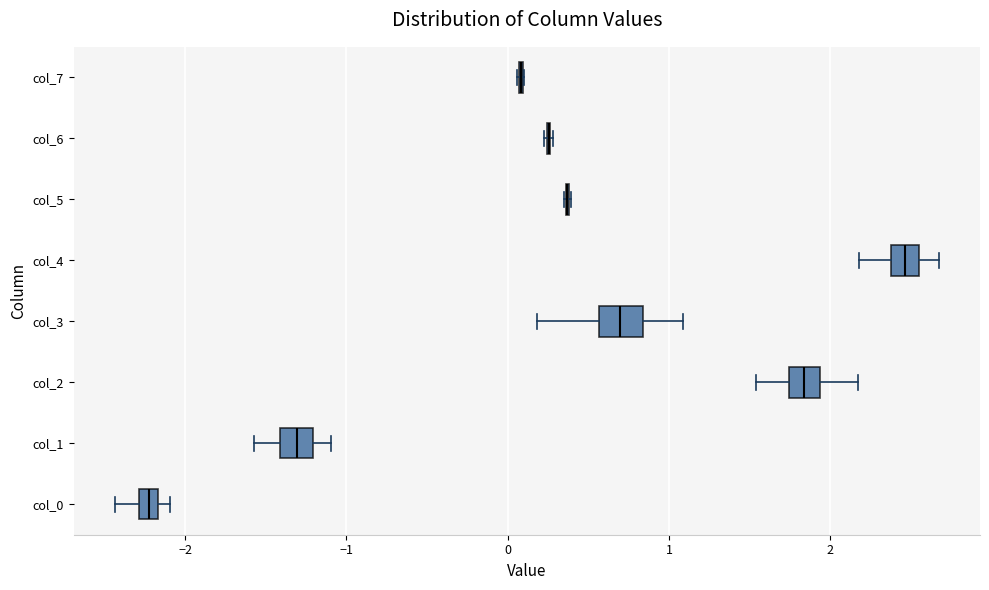

Where is the left edge of the box for col_0 on the x-axis? The values are not printed on the chart, so give them approximately, as read against the axis.

-2.3